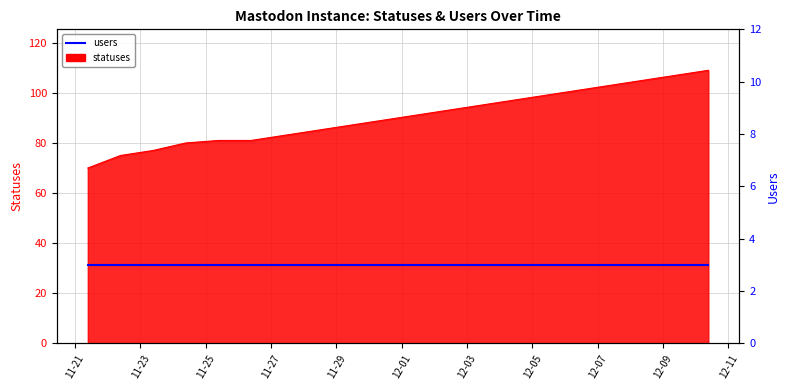

True or false: the data has more than 2 interior local peaks.

False